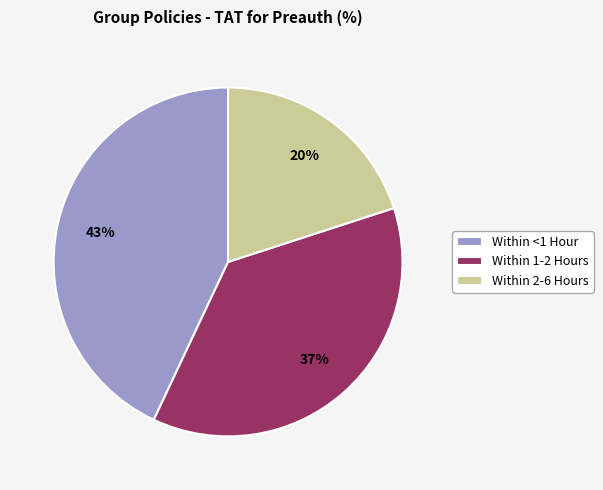

Is the sum of Within <1 Hour and Within 1-2 Hours greater than half?

Yes